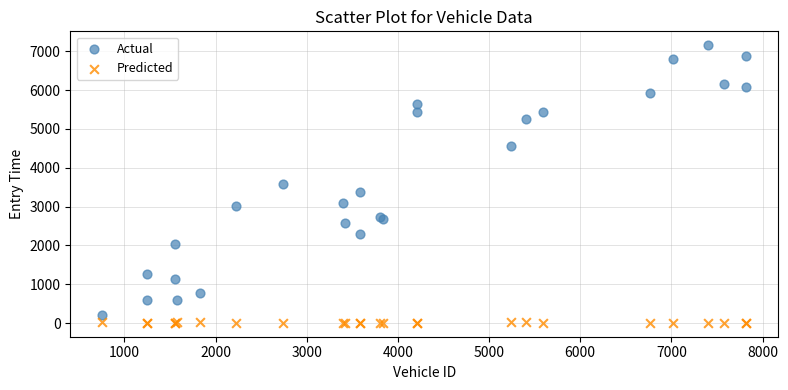

In the Actual series, what Y value is closest to 3682?

3585.6